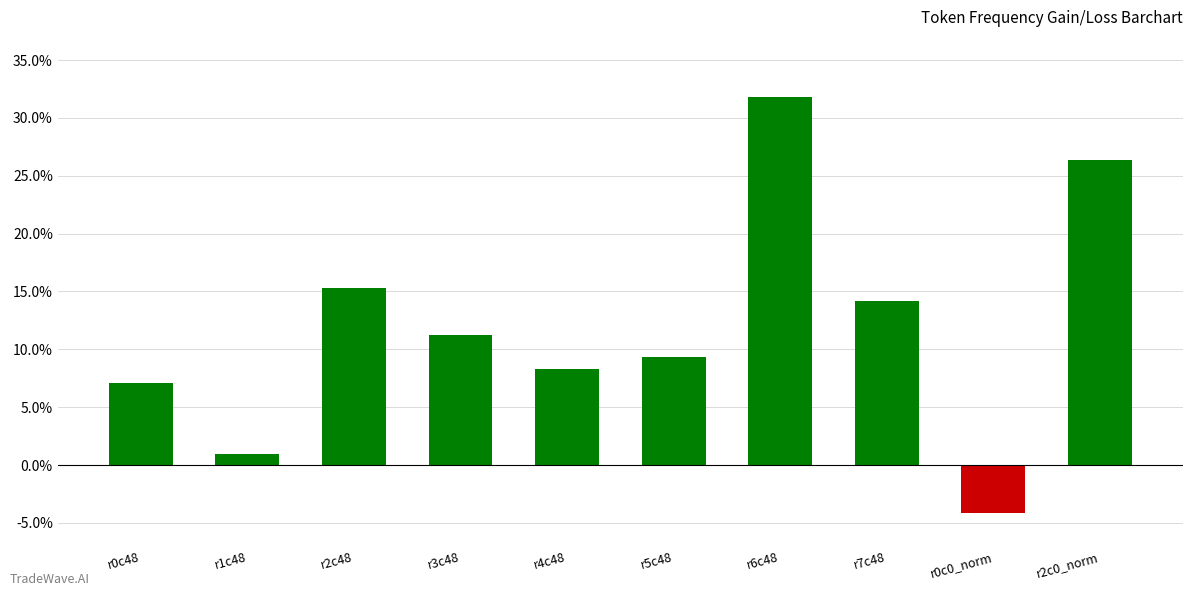

What is the change in value from r0c48 to r4c48?

+1.2